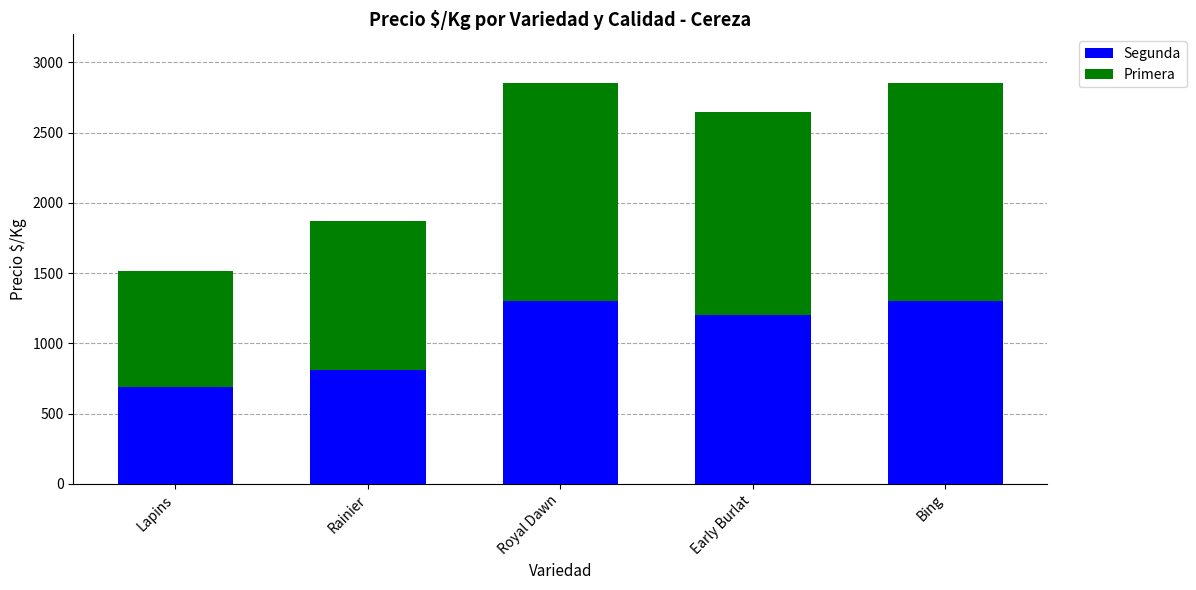

Reading left to right, transcribe the values for Segunda.

686	809	1300	1200	1300